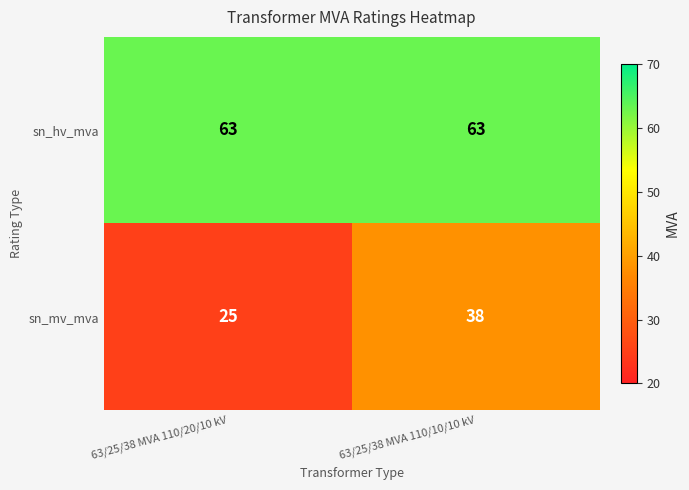

Reading left to right, extract all data points from this chart.

sn_hv_mva: 63/25/38 MVA 110/20/10 kV=63	63/25/38 MVA 110/10/10 kV=63
sn_mv_mva: 63/25/38 MVA 110/20/10 kV=25	63/25/38 MVA 110/10/10 kV=38